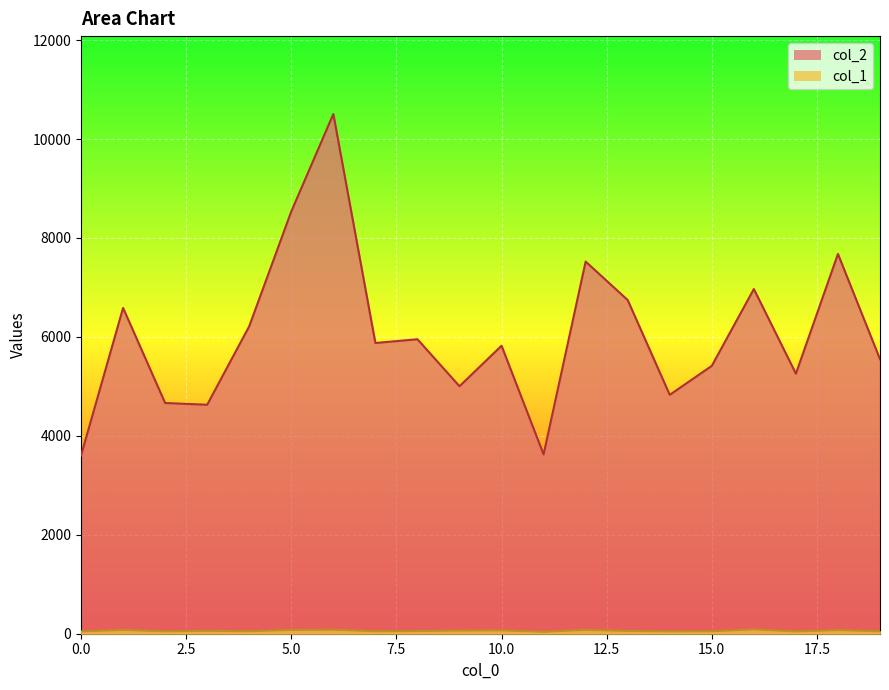

What is the value of the col_2 point at the 13th from the left?

7523